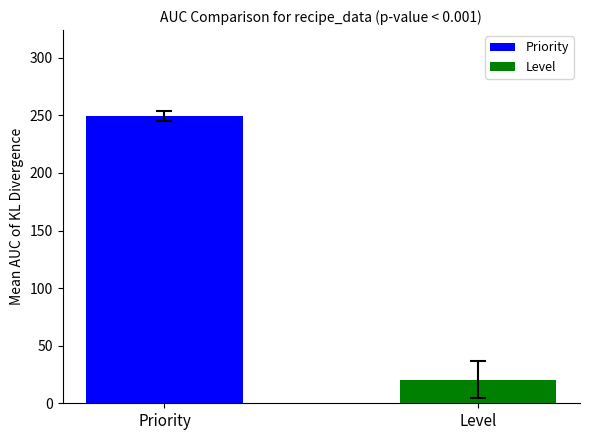

Which series has the widest spread of values?

Level